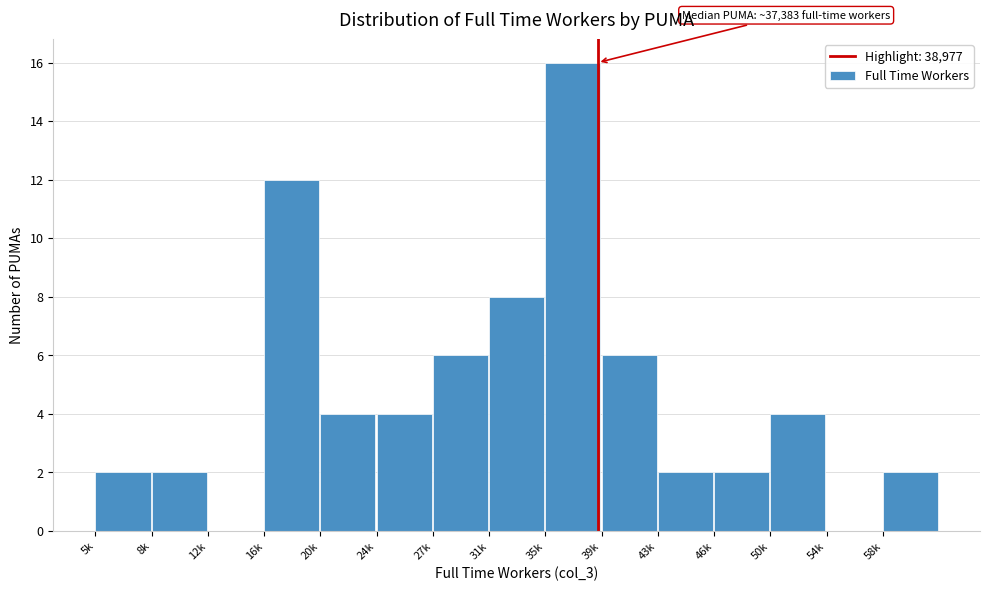

Reading right to left, extract all data points from this chart.

58k=2	54k=0	50k=4	46k=2	43k=2	39k=6	35k=16	31k=8	27k=6	24k=4	20k=4	16k=12	12k=0	8k=2	5k=2